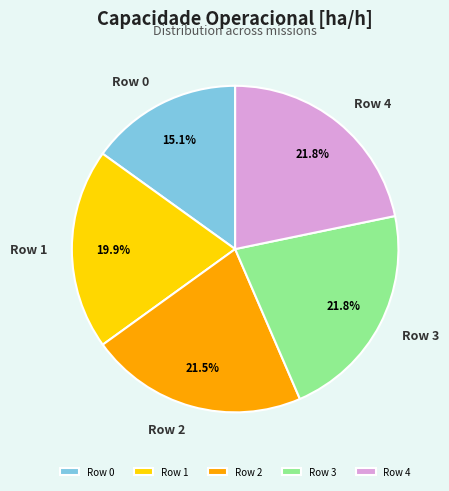

True or false: Row 3 accounts for 22% of the total.

True